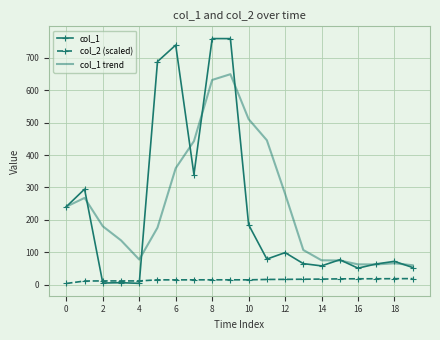

Which series ends up on top after the final intersection of col_1 and col_2 (scaled)?

col_1